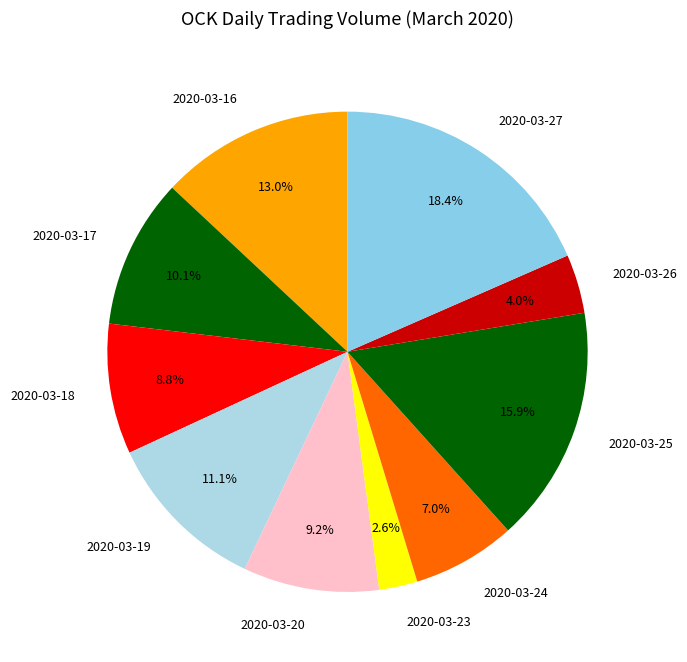

Approximately how many times larger is the value at 2020-03-23 compared to 2020-03-19?

0.2